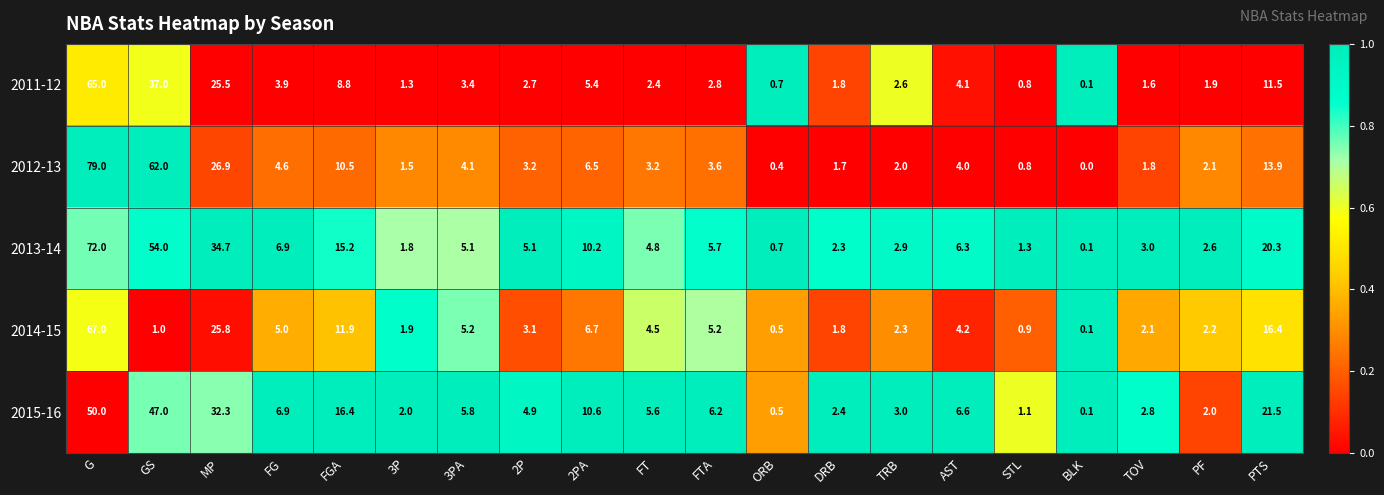

Rank the series at FT from lowest to highest value.

2011-12, 2012-13, 2014-15, 2013-14, 2015-16